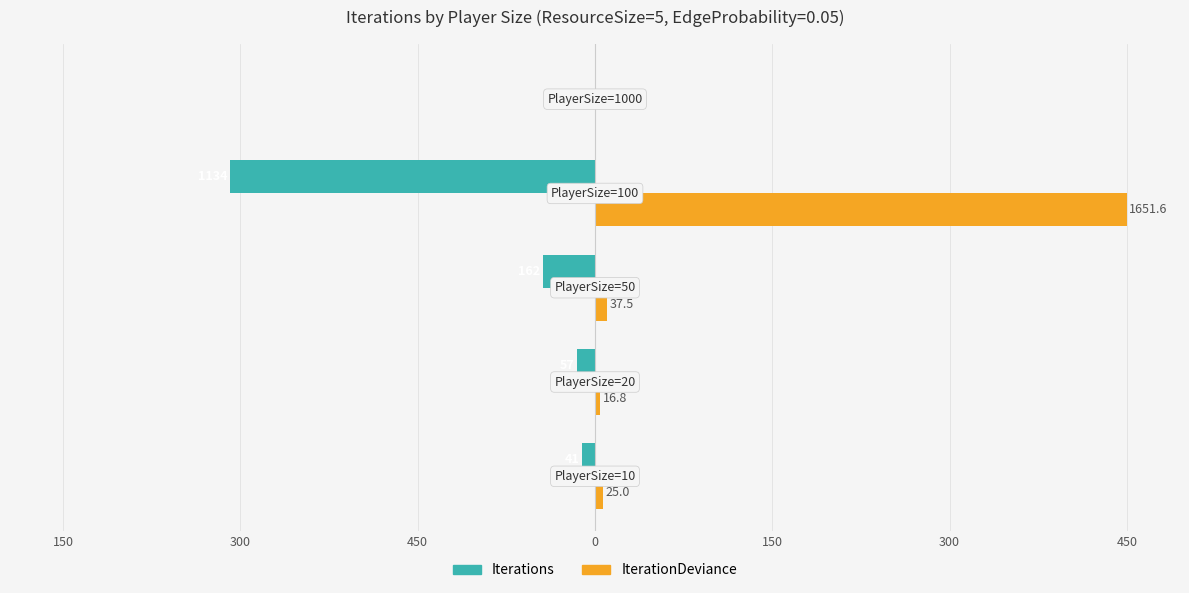

What are all the series names shown in the legend?

Iterations, IterationDeviance